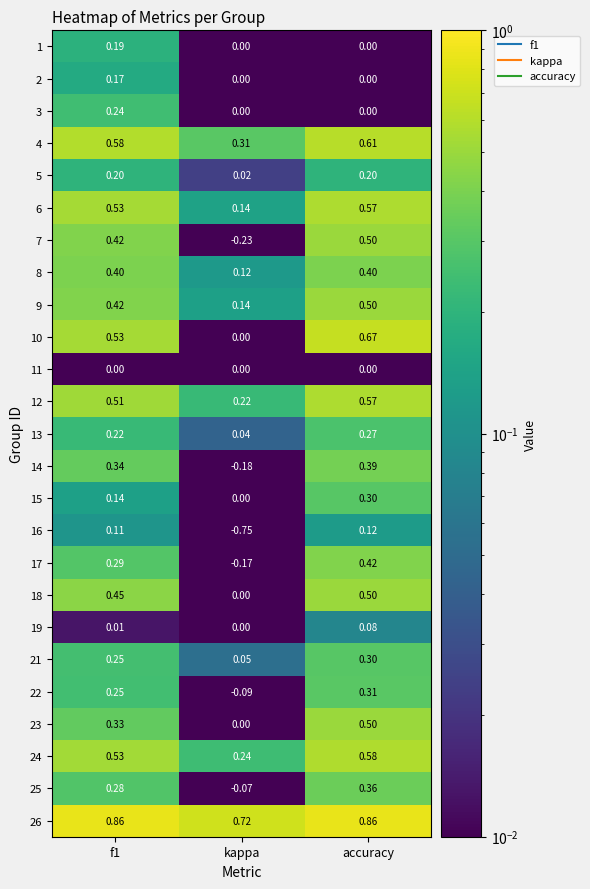

At which label does 22 reach its peak?

accuracy